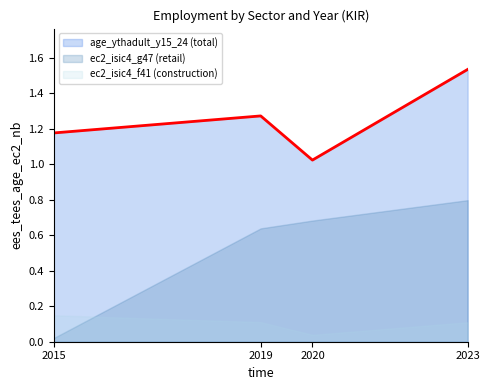

At which label does ec2_isic4_g47 (retail) reach its minimum?

2015